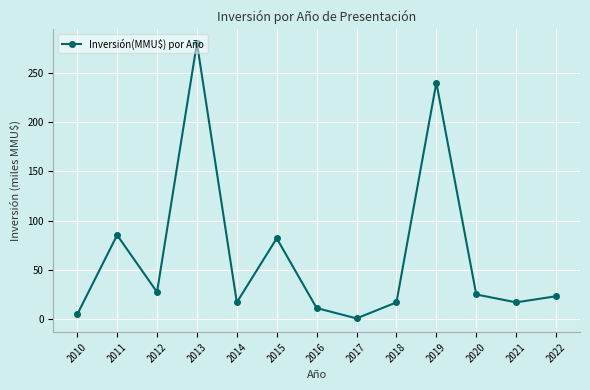

Approximately how many times larger is the value at 2013 compared to 2020?

11.2